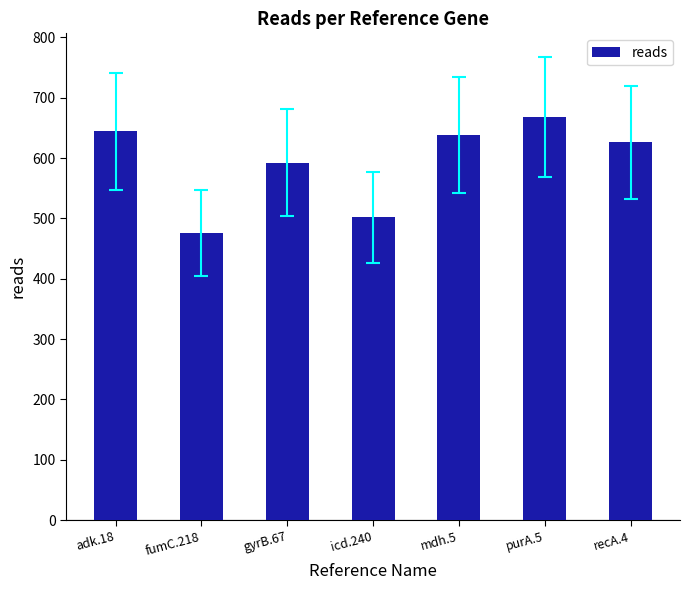

What is the sum of all values?

4146